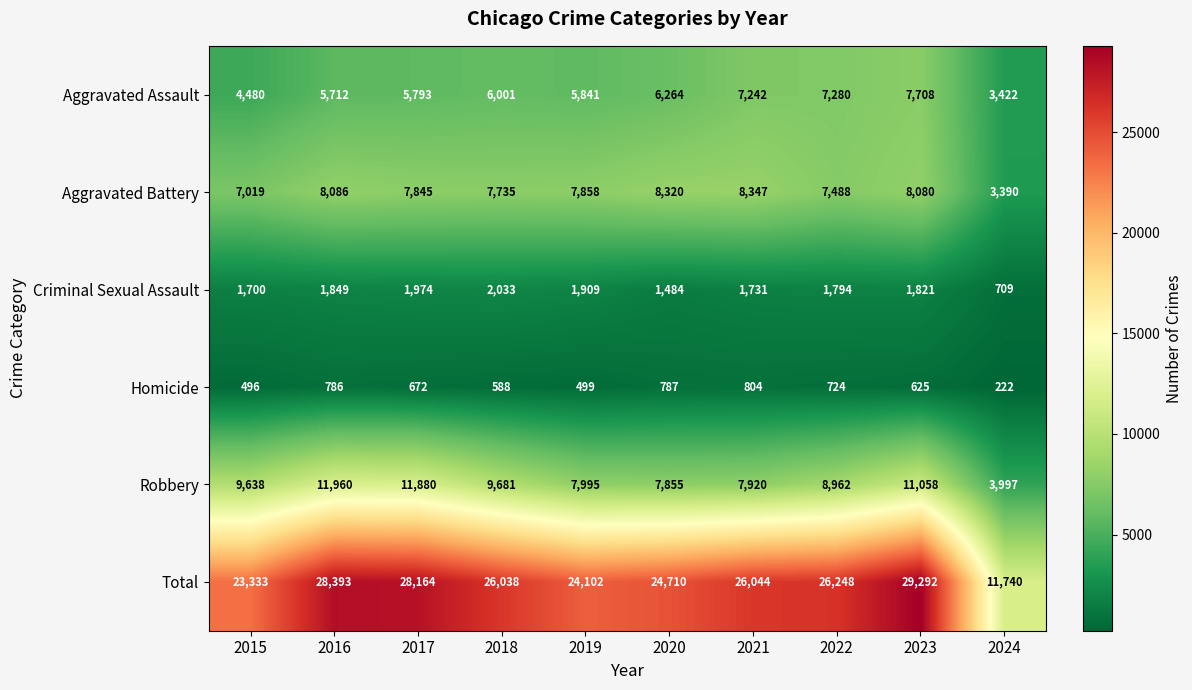

The value of Robbery at 2018 is 9681. True or false?

True